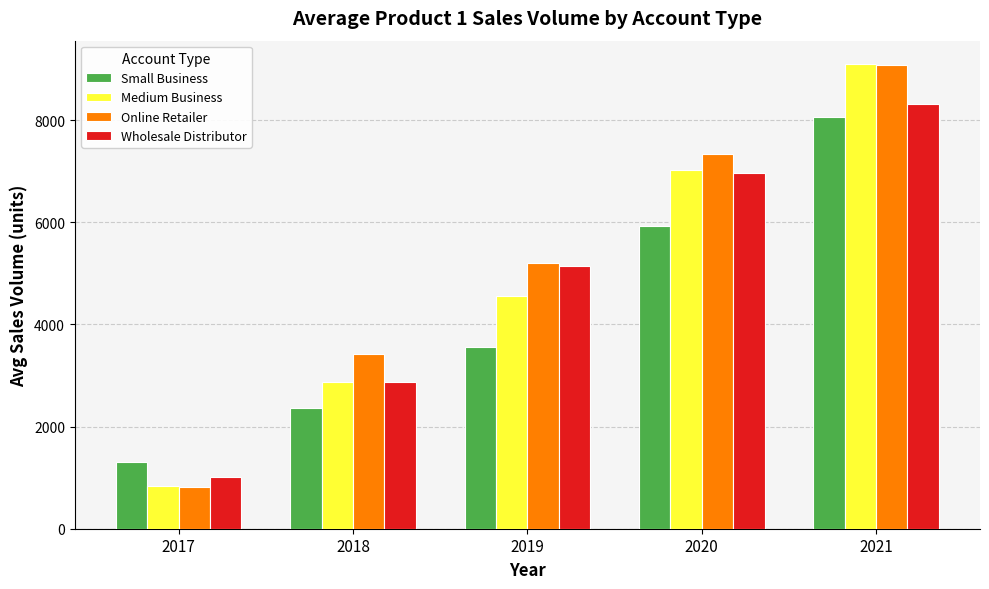

Reading left to right, list all the values displayed in this chart.

Small Business: 2017=1306	2018=2356	2019=3556	2020=5936	2021=8060
Medium Business: 2017=831	2018=2882	2019=4563	2020=7014	2021=9100
Online Retailer: 2017=813	2018=3427	2019=5207	2020=7341	2021=9086
Wholesale Distributor: 2017=1007	2018=2863	2019=5148	2020=6964	2021=8323